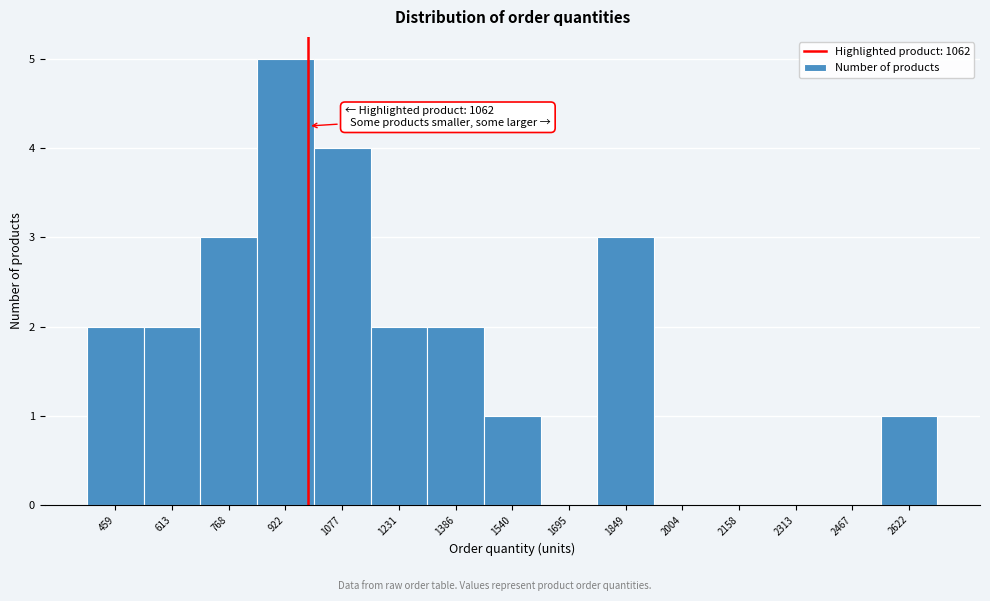

Reading left to right, what are all the values shown in this chart?

459=2	613=2	768=3	922=5	1077=4	1231=2	1386=2	1540=1	1695=0	1849=3	2004=0	2158=0	2313=0	2467=0	2622=1